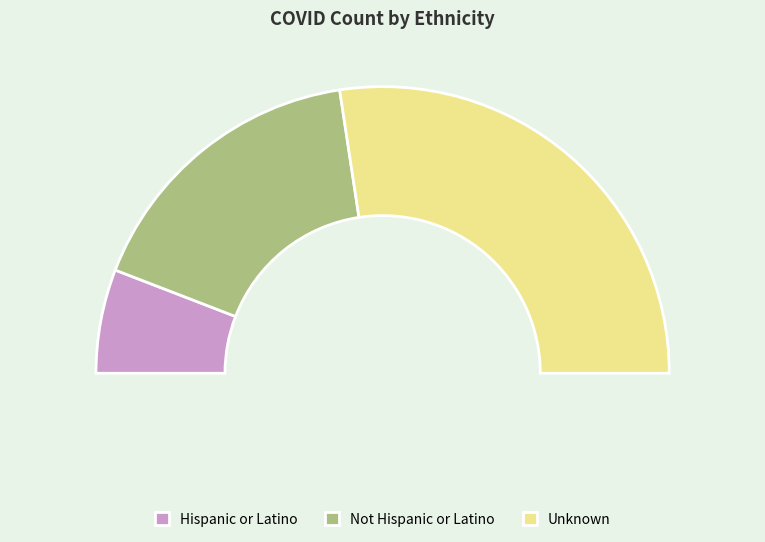

Combined, what portion of the pie is Not Hispanic or Latino and Hispanic or Latino?

45.2%